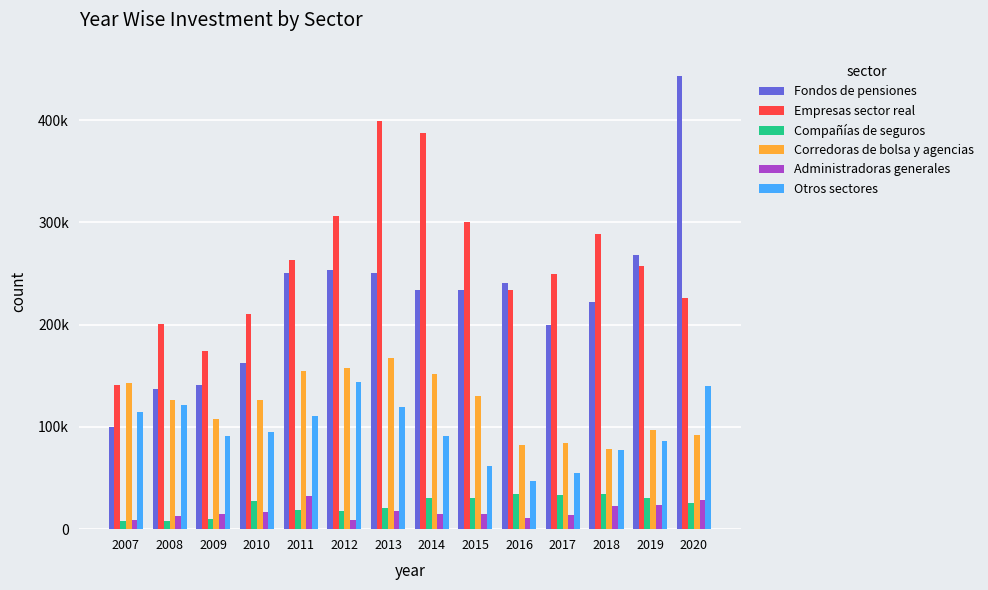

List the labels in order of Empresas sector real value, largest first.

2013, 2014, 2012, 2015, 2018, 2011, 2019, 2017, 2016, 2020, 2010, 2008, 2009, 2007